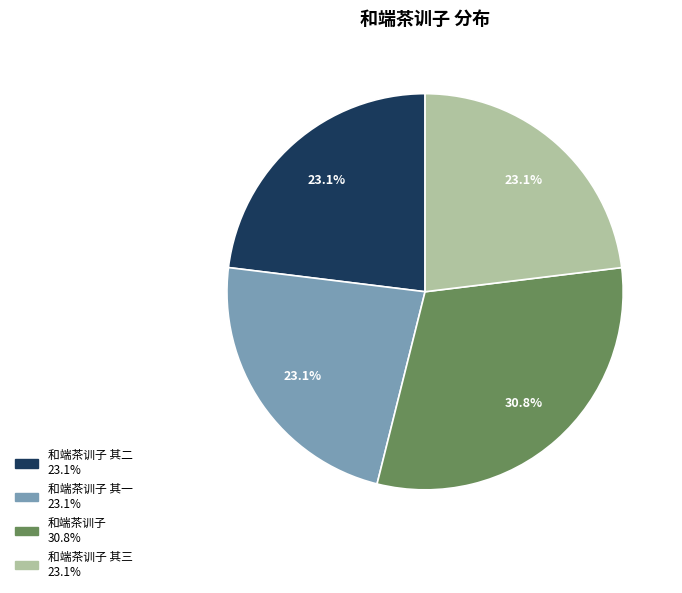

Does any single category account for the majority?

No